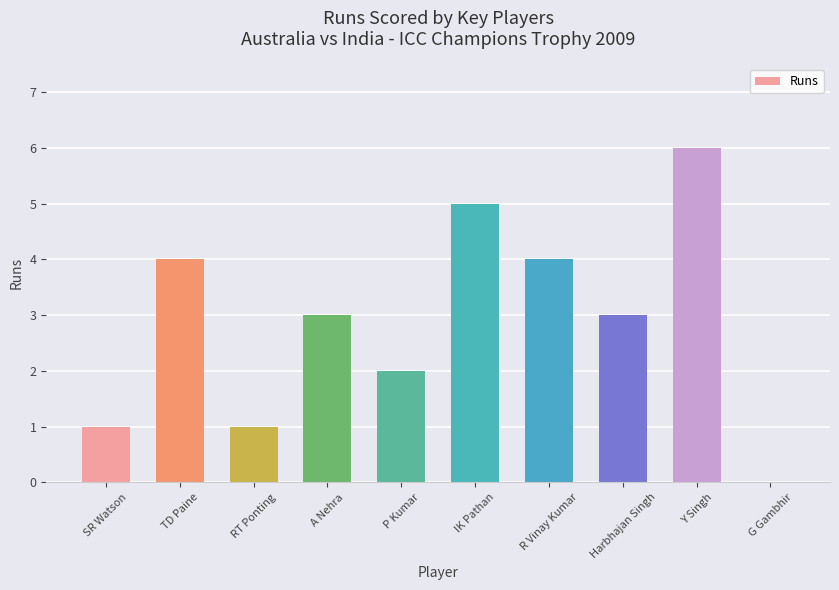

What value does the data have at R Vinay Kumar?

4